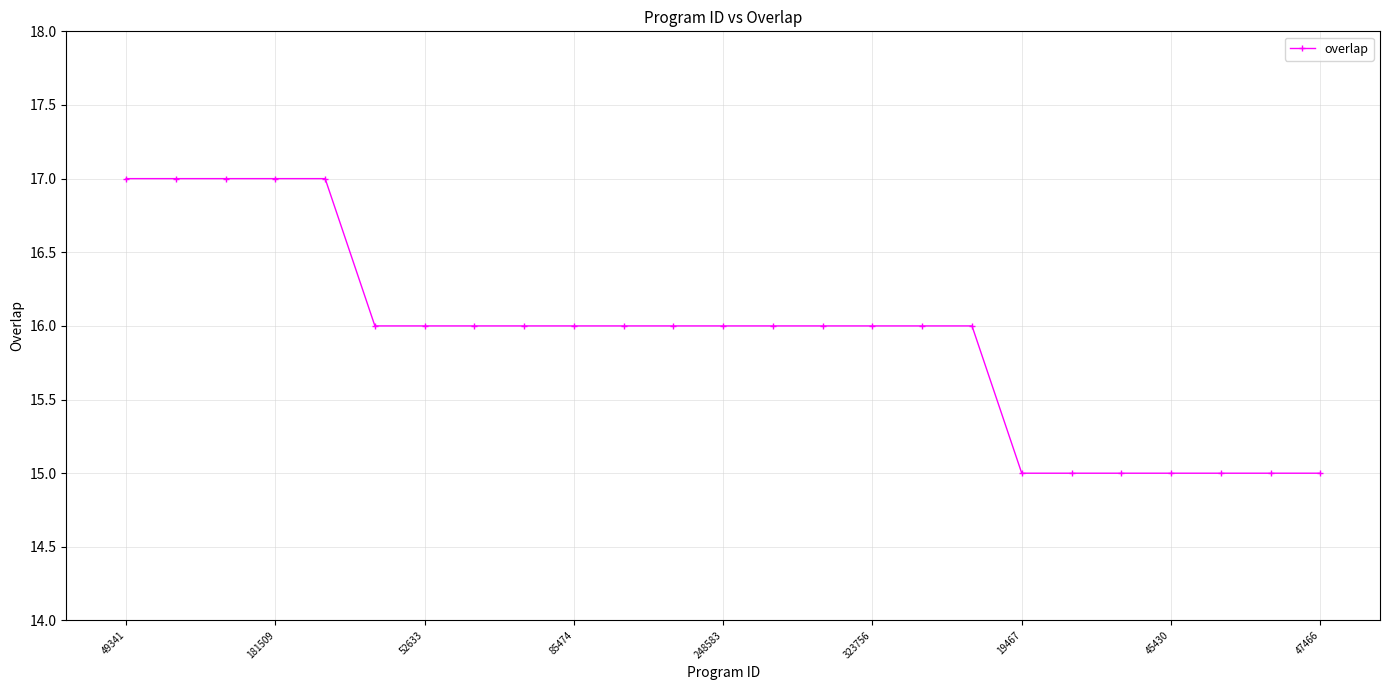

Reading left to right, list all the values displayed in this chart.

17	17	17	17	17	16	16	16	16	16	16	16	16	16	16	16	16	16	15	15	15	15	15	15	15